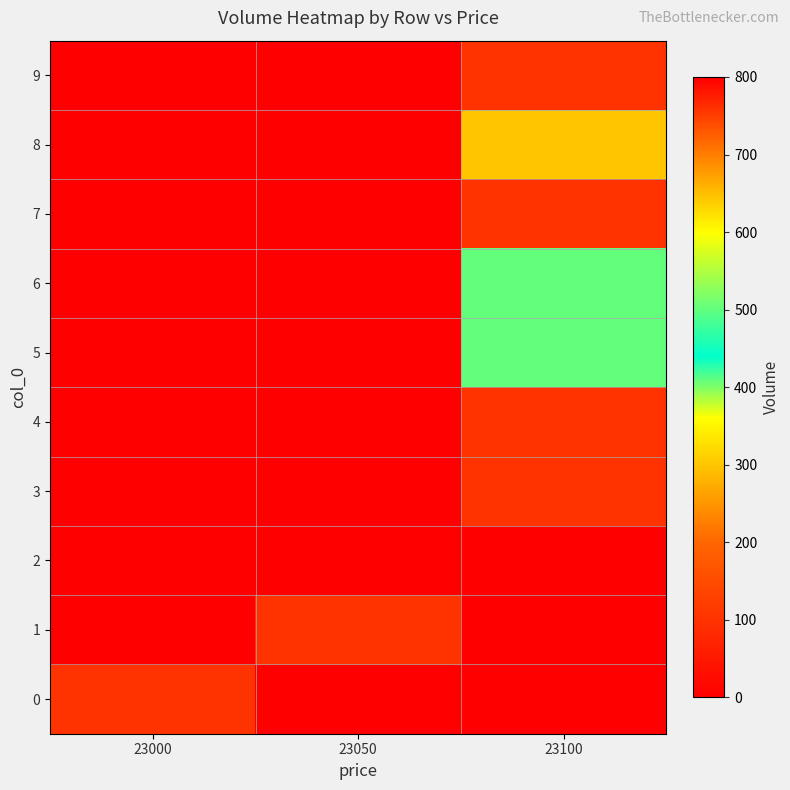

What is the difference between the highest and lowest values at 23000?

100